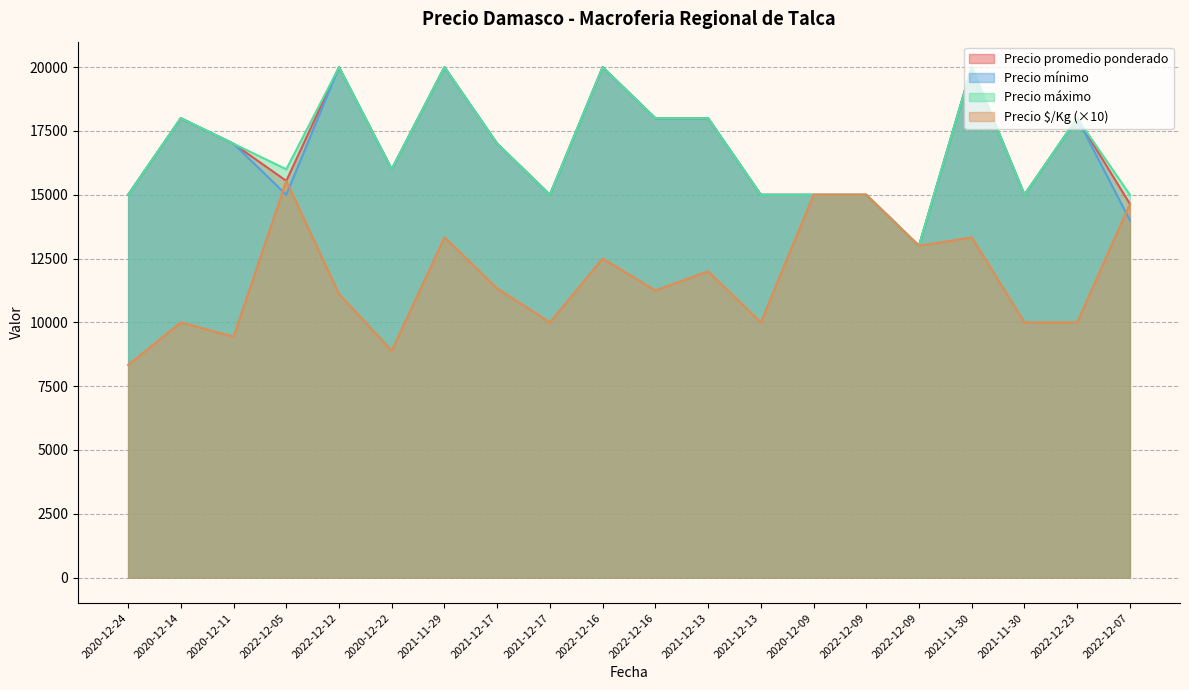

Which series has the widest spread of values?

Precio $/Kg